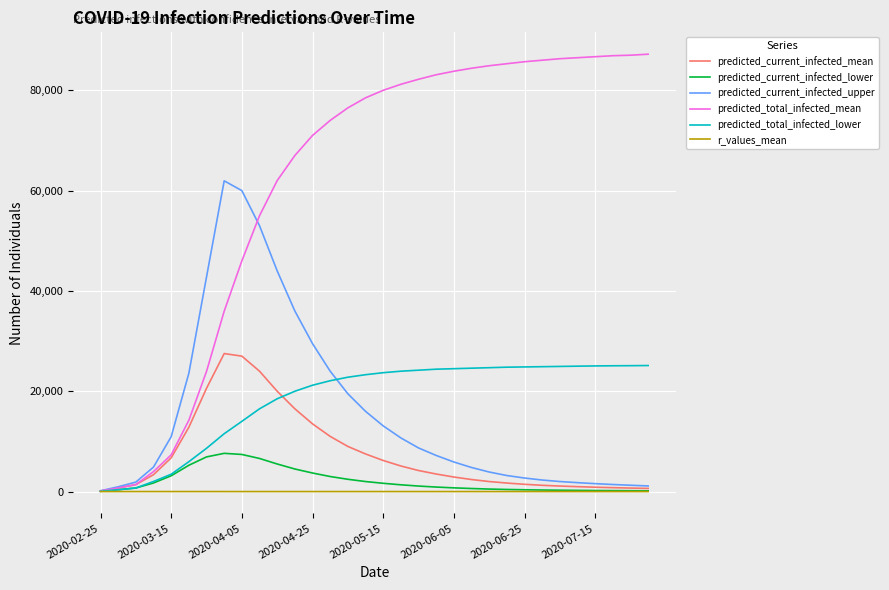

Which series has the widest spread of values?

predicted_total_infected_mean